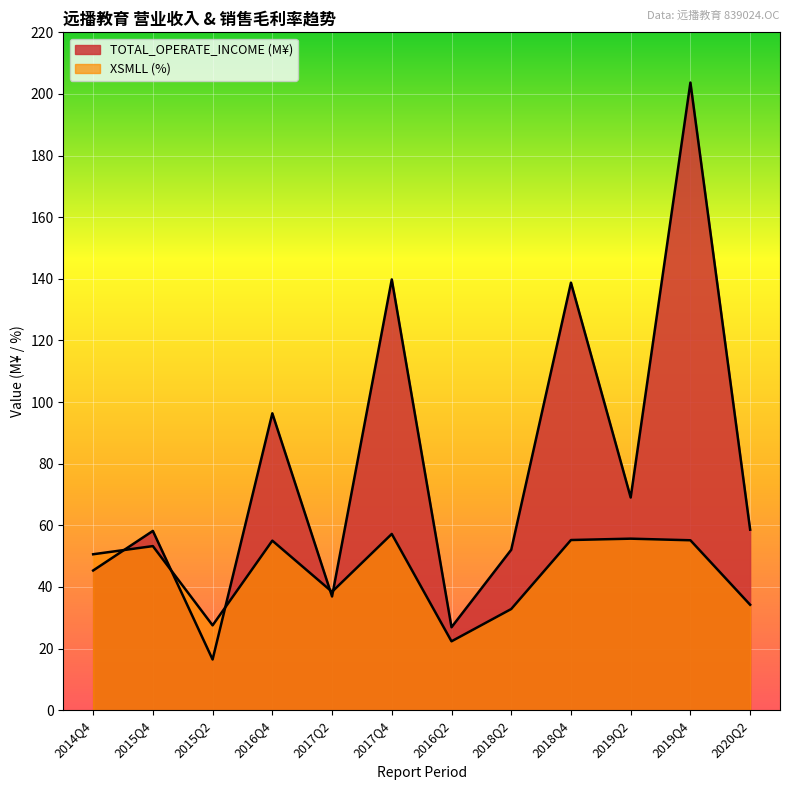

What is the approximate value of XSMLL at 2018Q4?

55.2